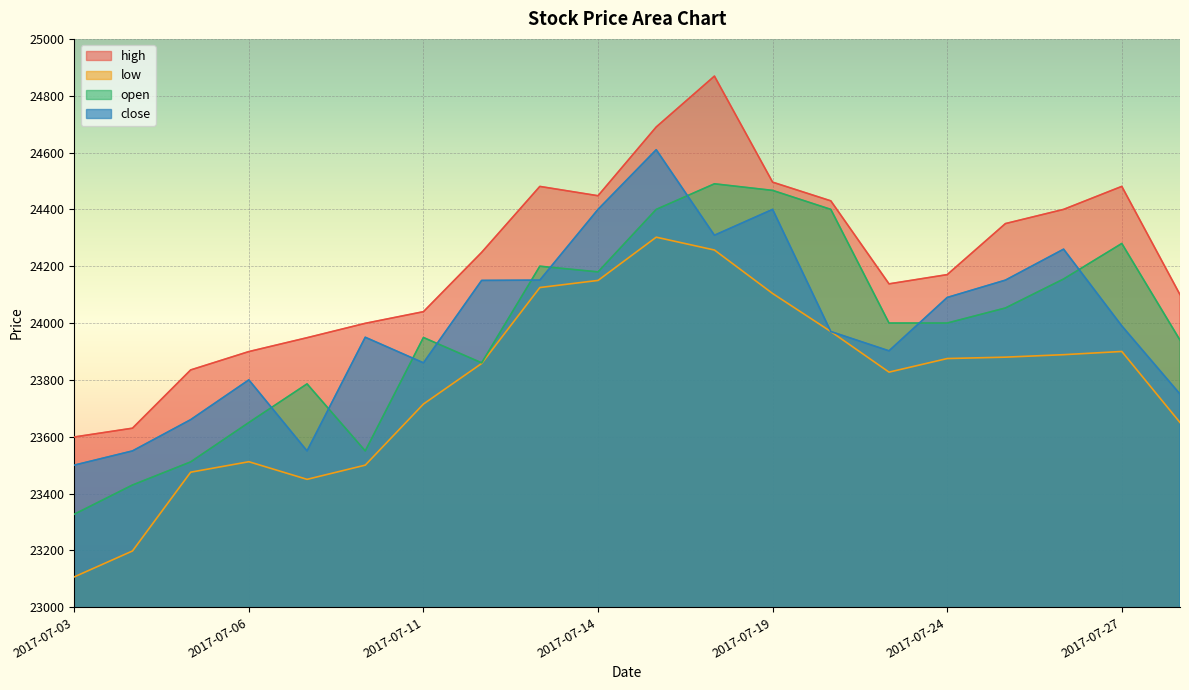

Is it true that high equals 41011.4 at 2017-07-24?

False